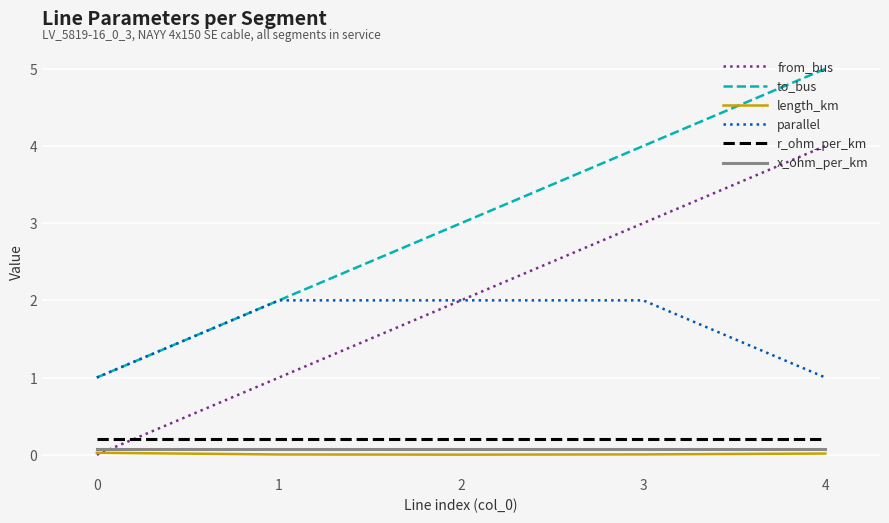

What is the difference between the maximum and minimum values in the to_bus series?

4.0